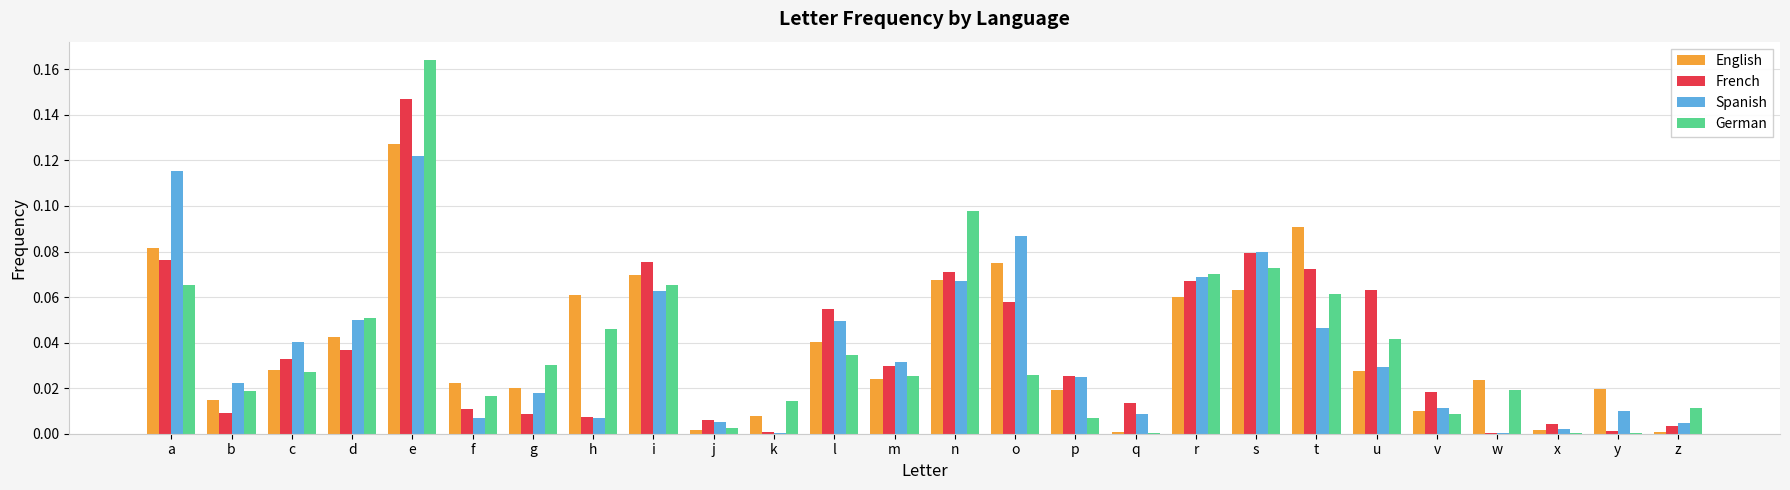

How many series are shown in this chart?

4